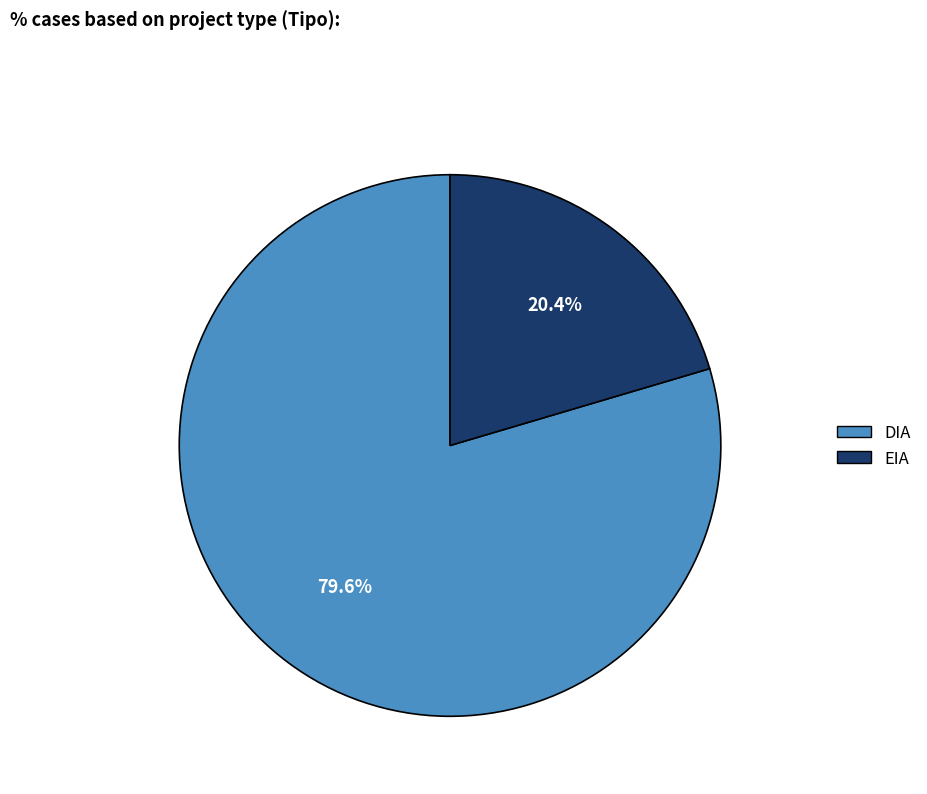

What percentage is NOT represented by DIA?

20.4%